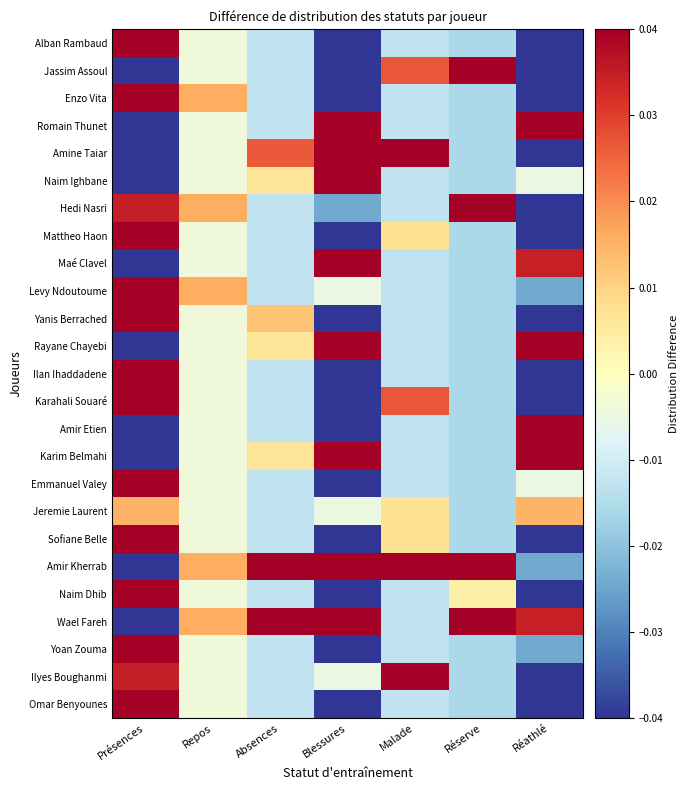

Rank the series at Repos from lowest to highest value.

Alban Rambaud, Jassim Assoul, Romain Thunet, Amine Taiar, Naim Ighbane, Mattheo Haon, Maé Clavel, Yanis Berrached, Rayane Chayebi, Ilan Ihaddadene, Karahali Souaré, Amir Etien, Karim Belmahi, Emmanuel Valey, Jeremie Laurent, Sofiane Belle, Naim Dhib, Yoan Zouma, Ilyes Boughanmi, Omar Benyounes, Enzo Vita, Hedi Nasri, Levy Ndoutoume, Amir Kherrab, Wael Fareh